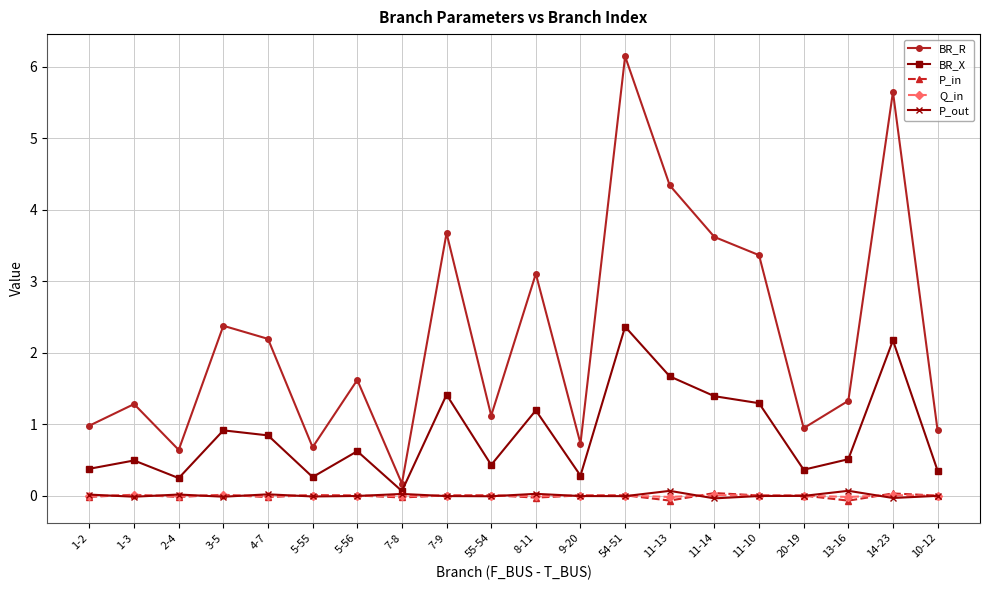

Is it true that BR_X equals 0.1 at 7-8?

True